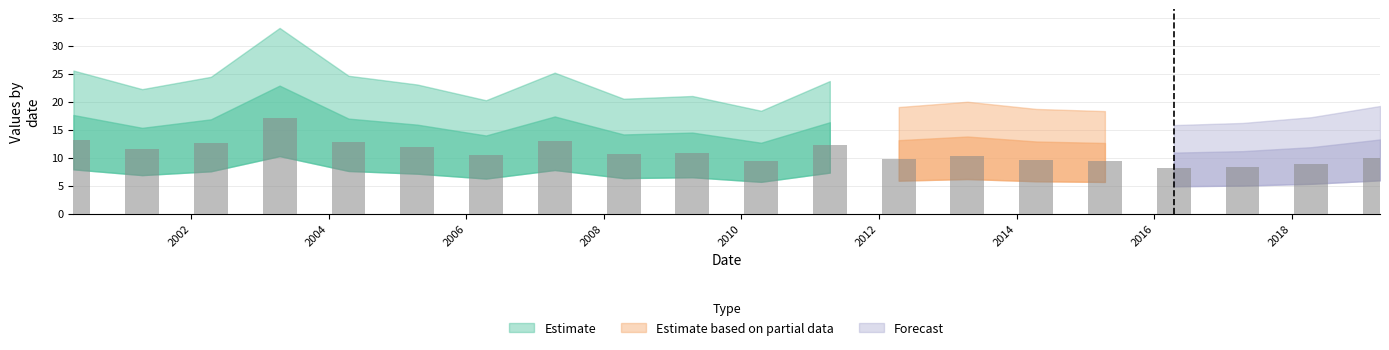

Rank the categories by value from highest to lowest.

2003-04-15, 2000-04-15, 2007-04-15, 2004-04-15, 2002-04-15, 2011-04-15, 2005-04-15, 2001-04-15, 2009-04-15, 2008-04-15, 2006-04-15, 2013-04-15, 2019-04-15, 2012-04-15, 2014-04-15, 2010-04-15, 2015-04-15, 2018-04-15, 2017-04-15, 2016-04-15